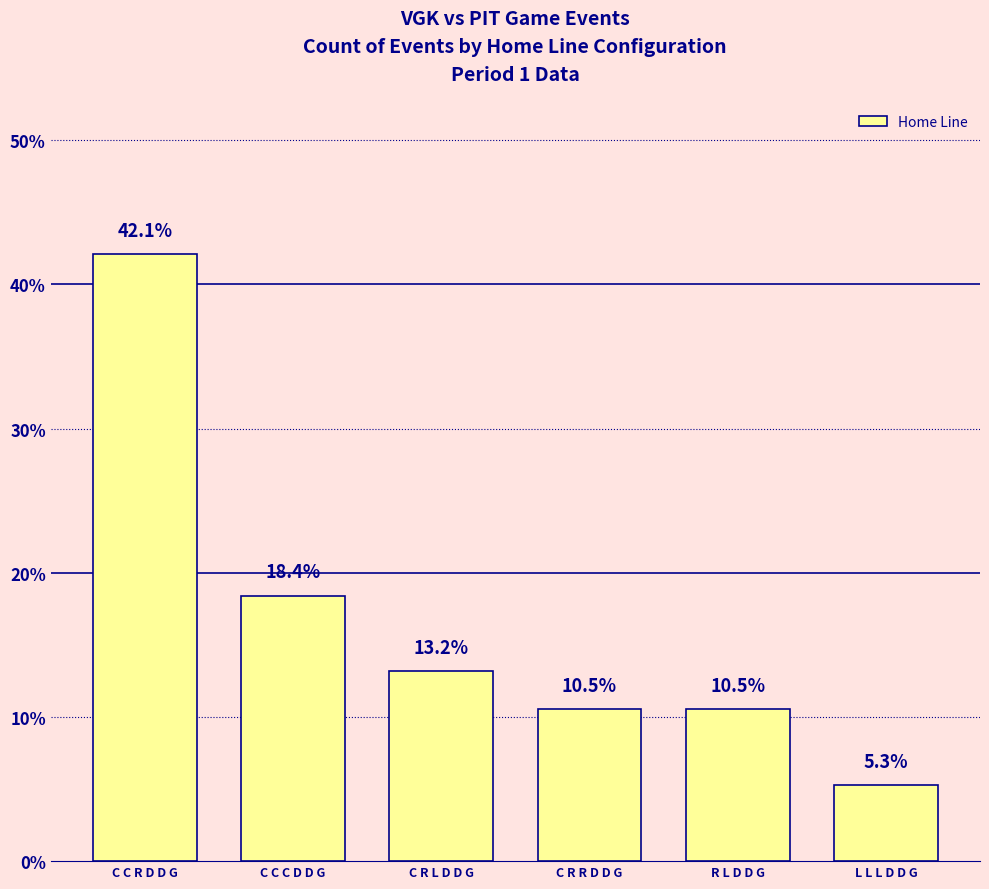

Does the chart contain any negative values?

No